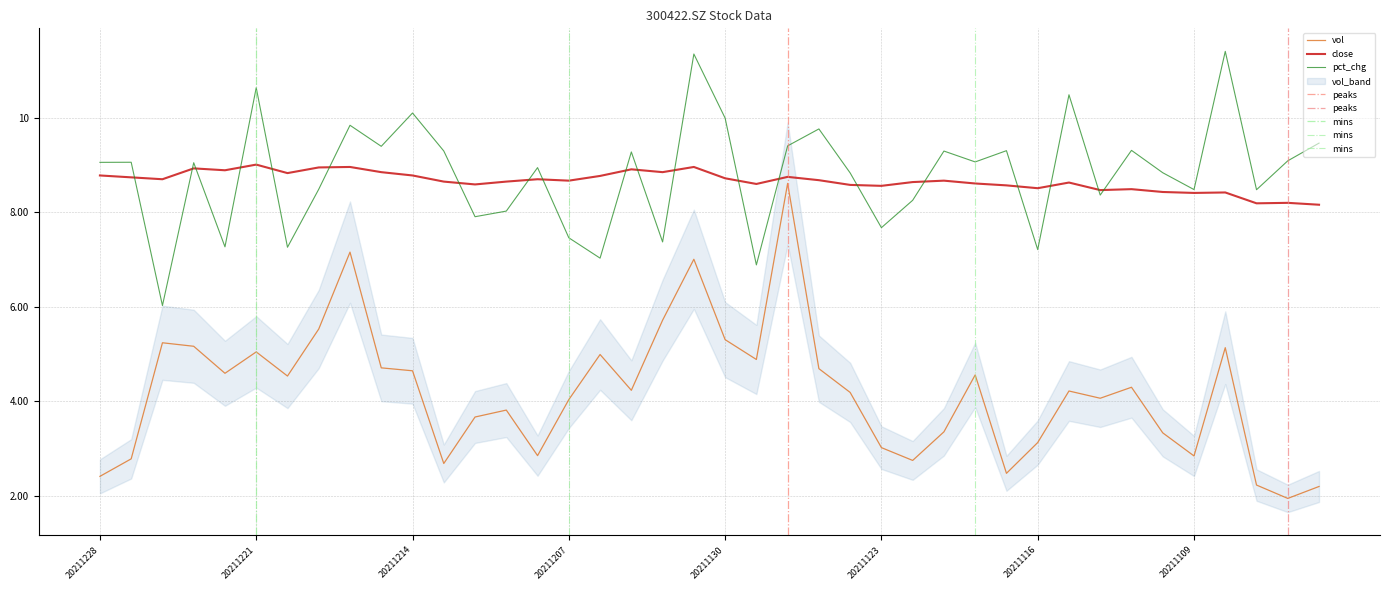

In vol, how many points are higher than both neighbors (excluding endpoints)?

11